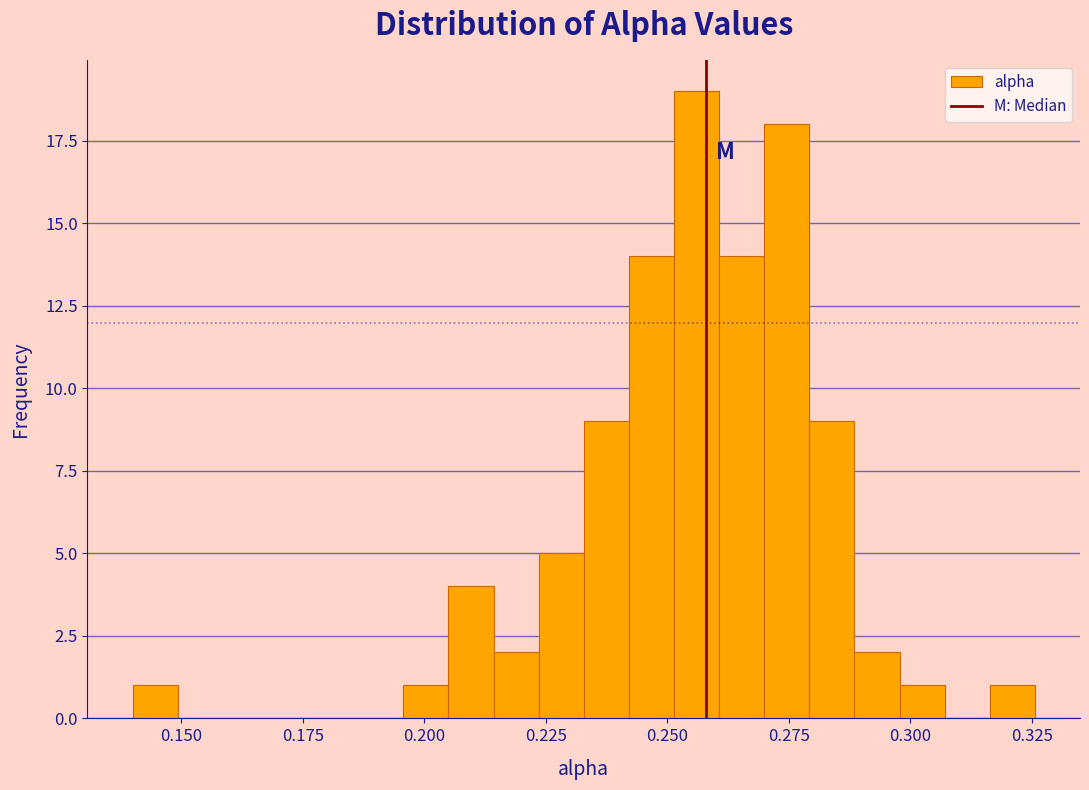

Read against the x-axis, roughly where is the centre of the tallest bar?

0.255